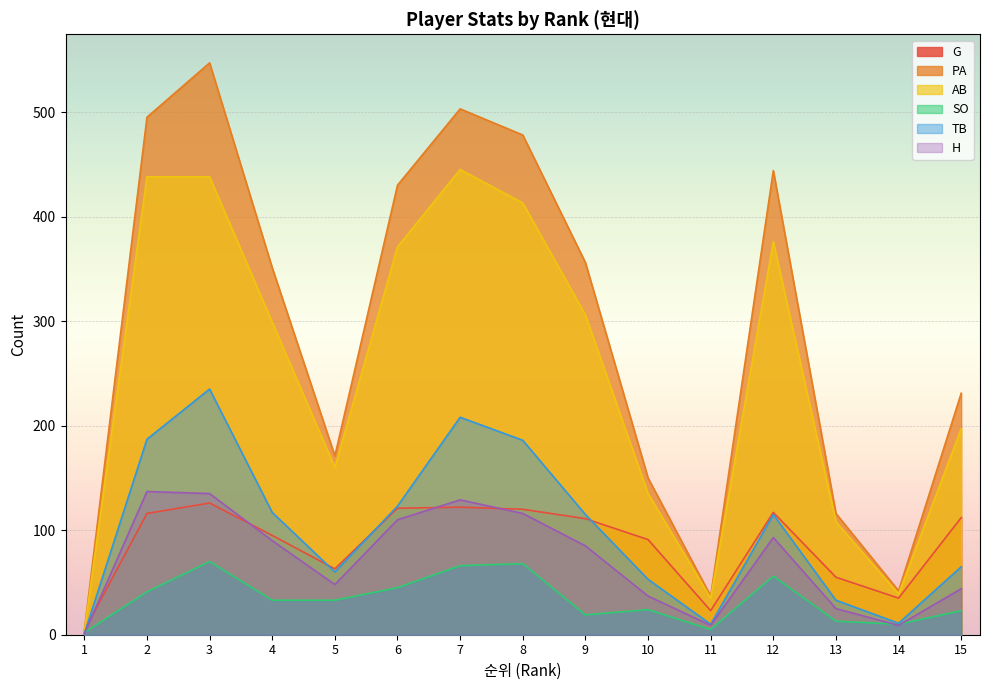

At which category does H reach its first local valley?

5